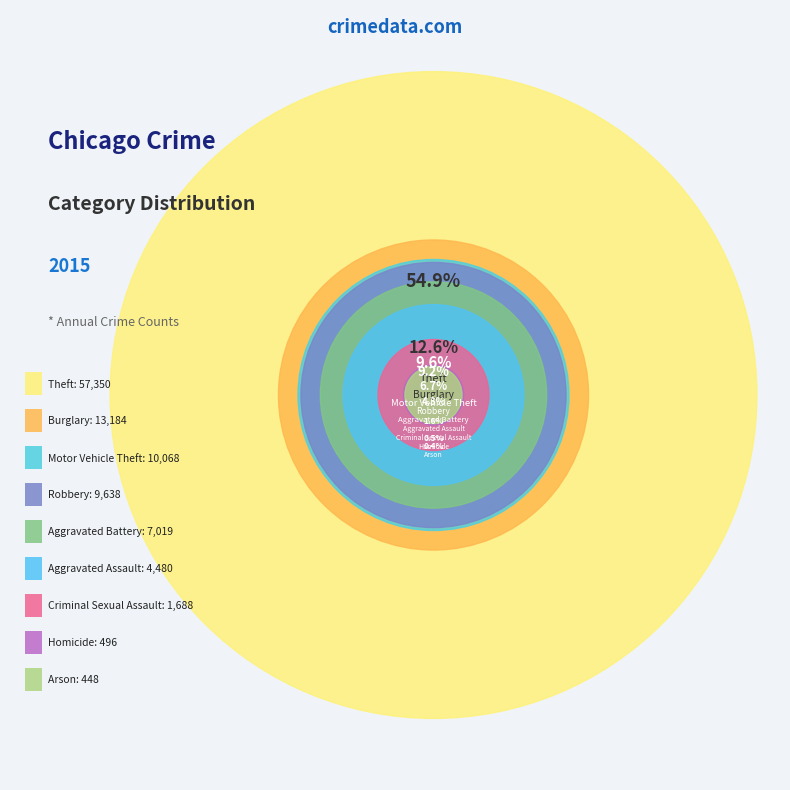

Is there a majority slice in this chart?

Yes